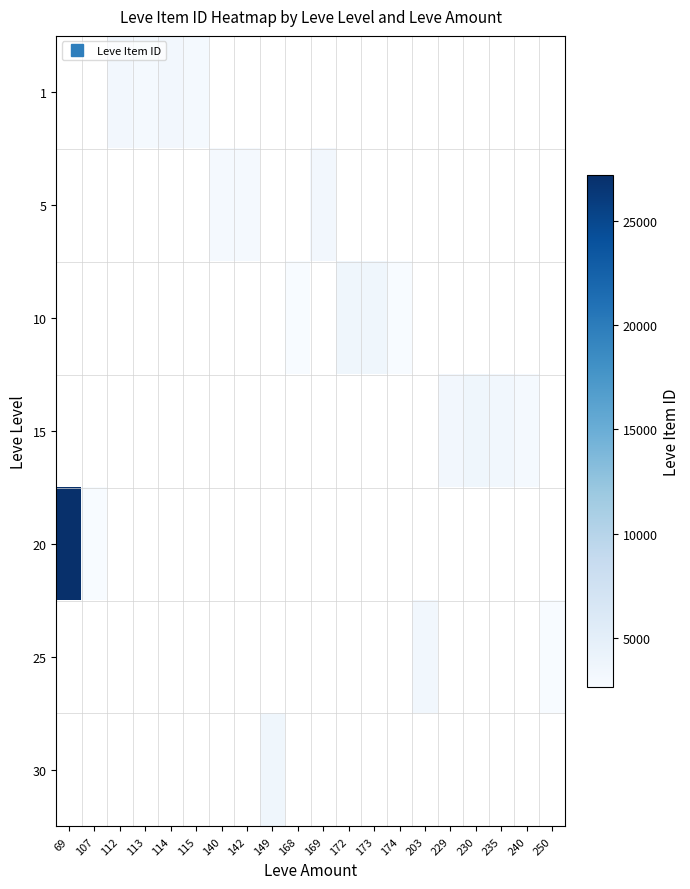

Which has a higher value, 250 or 203?

203